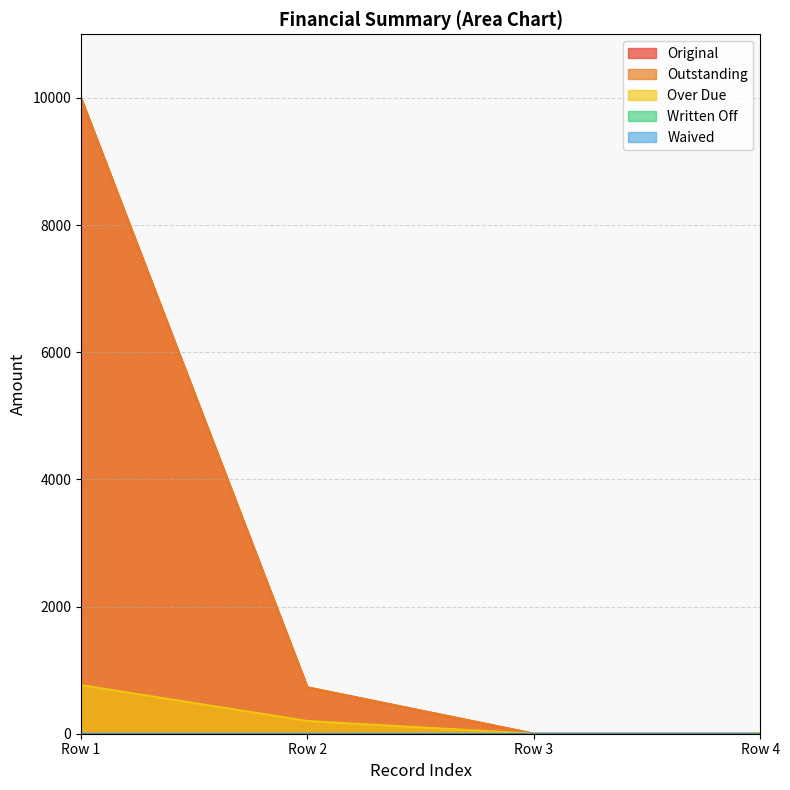

Is it true that Over Due equals 764.5 at Row 1?

True